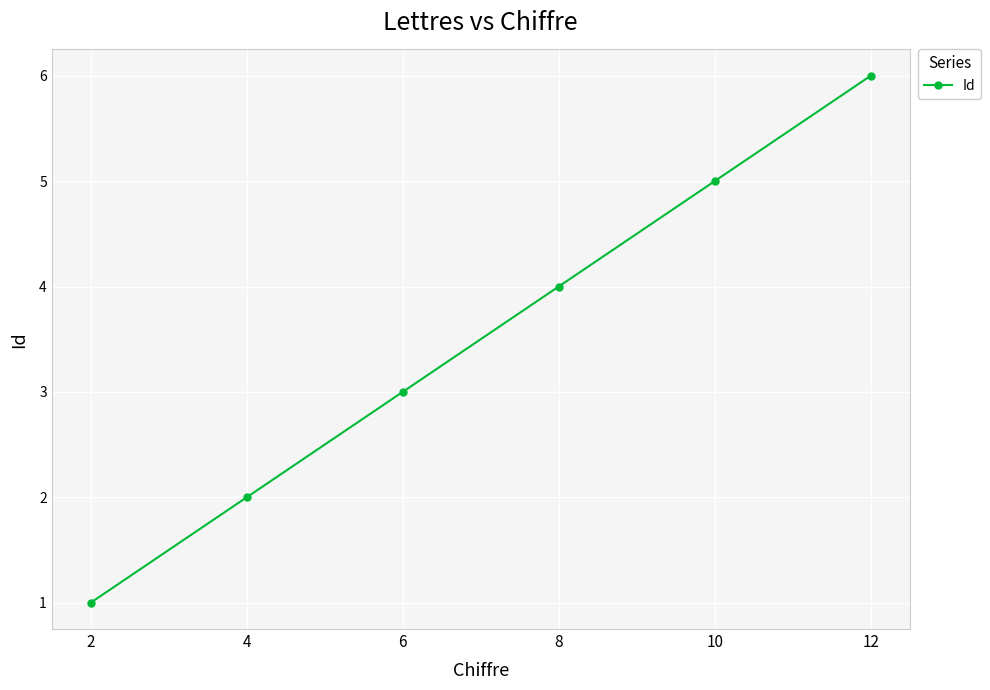

What is the value of the 2nd point from the left?

2